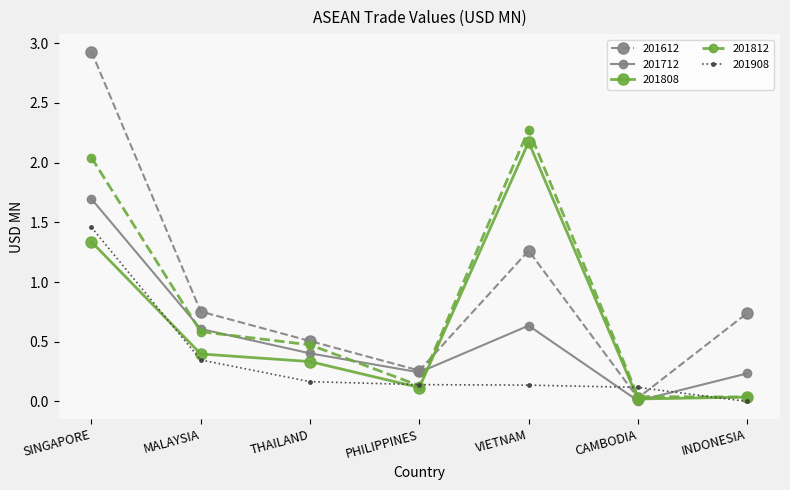

Which series has the largest total across all categories?

201612